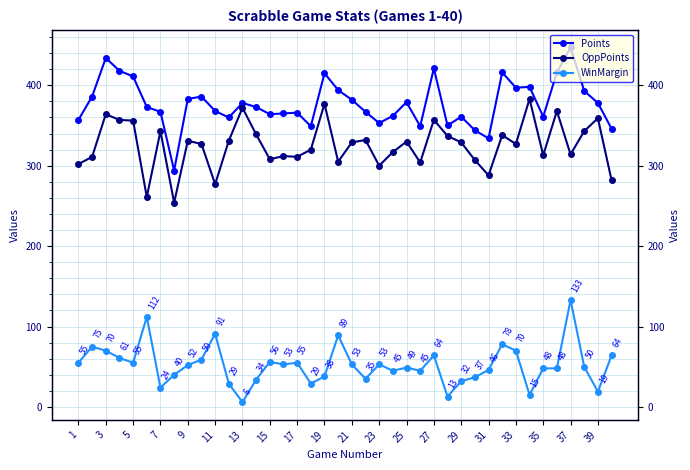

How many data points in OppPoints are above 329?

18